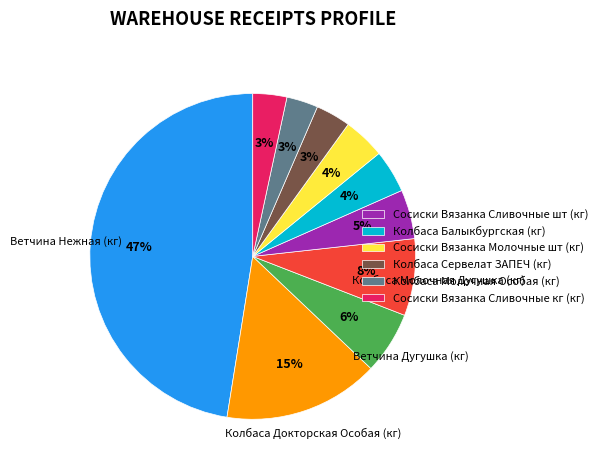

Count the number of slices in the pie.

10